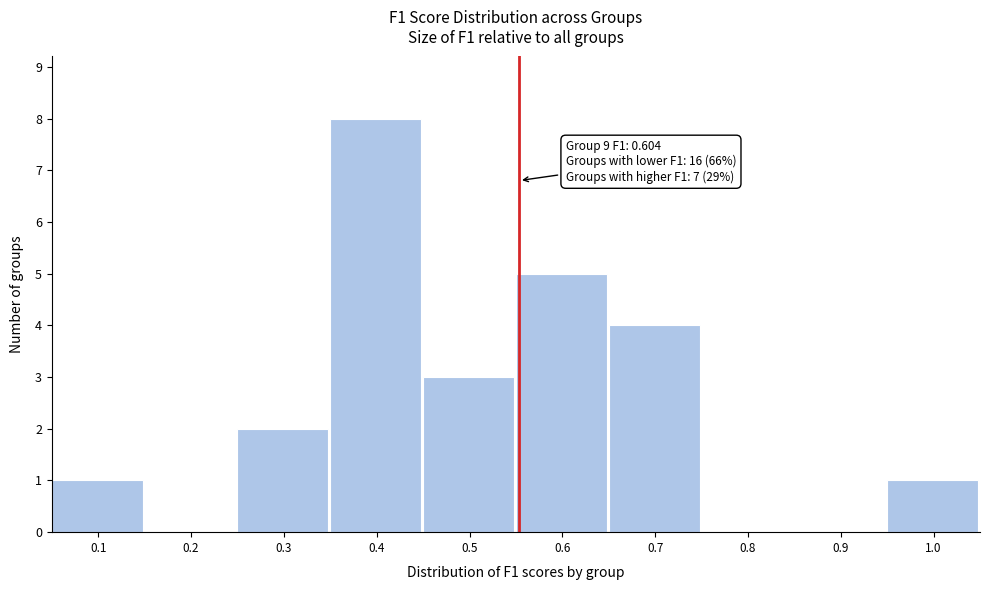

Reading left to right, what are all the values shown in this chart?

0.1=1	0.2=0	0.3=2	0.4=8	0.5=3	0.6=5	0.7=4	0.8=0	0.9=0	1.0=1